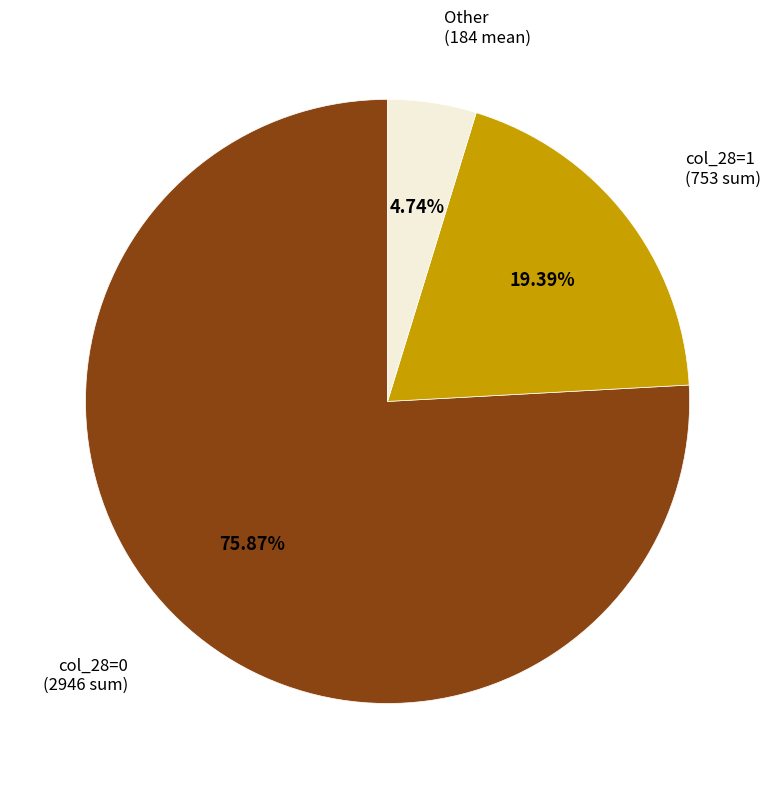

Is there a majority slice in this chart?

Yes